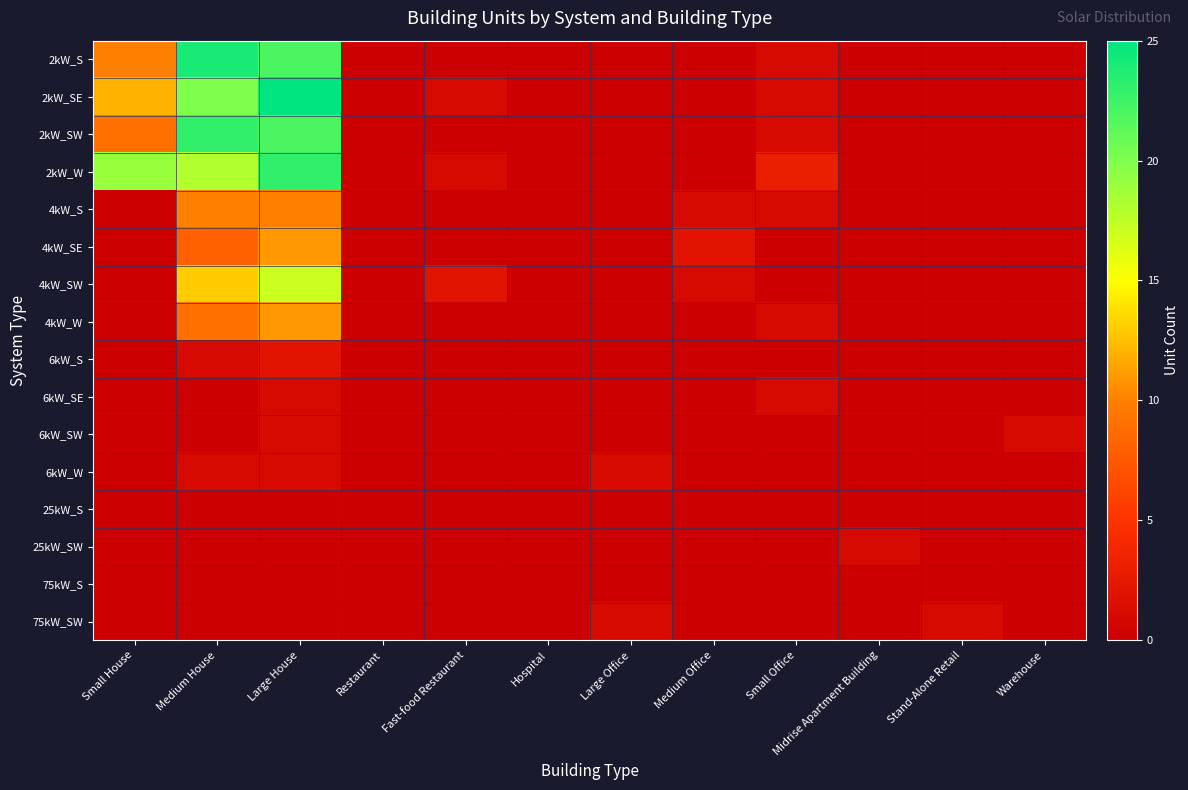

Reading left to right, extract all data points from this chart.

2kW_S: Small House=10	Medium House=24	Large House=22	Restaurant=0	Fast-food Restaurant=0	Hospital=0	Large Office=0	Medium Office=0	Small Office=1	Midrise Apartment Building=0	Stand-Alone Retail=0	Warehouse=0
2kW_SE: Small House=12	Medium House=20	Large House=25	Restaurant=0	Fast-food Restaurant=1	Hospital=0	Large Office=0	Medium Office=0	Small Office=1	Midrise Apartment Building=0	Stand-Alone Retail=0	Warehouse=0
2kW_SW: Small House=9	Medium House=23	Large House=22	Restaurant=0	Fast-food Restaurant=0	Hospital=0	Large Office=0	Medium Office=0	Small Office=1	Midrise Apartment Building=0	Stand-Alone Retail=0	Warehouse=0
2kW_W: Small House=19	Medium House=18	Large House=23	Restaurant=0	Fast-food Restaurant=1	Hospital=0	Large Office=0	Medium Office=0	Small Office=3	Midrise Apartment Building=0	Stand-Alone Retail=0	Warehouse=0
4kW_S: Small House=0	Medium House=10	Large House=10	Restaurant=0	Fast-food Restaurant=0	Hospital=0	Large Office=0	Medium Office=1	Small Office=1	Midrise Apartment Building=0	Stand-Alone Retail=0	Warehouse=0
4kW_SE: Small House=0	Medium House=8	Large House=11	Restaurant=0	Fast-food Restaurant=0	Hospital=0	Large Office=0	Medium Office=2	Small Office=0	Midrise Apartment Building=0	Stand-Alone Retail=0	Warehouse=0
4kW_SW: Small House=0	Medium House=13	Large House=17	Restaurant=0	Fast-food Restaurant=2	Hospital=0	Large Office=0	Medium Office=1	Small Office=0	Midrise Apartment Building=0	Stand-Alone Retail=0	Warehouse=0
4kW_W: Small House=0	Medium House=9	Large House=11	Restaurant=0	Fast-food Restaurant=0	Hospital=0	Large Office=0	Medium Office=0	Small Office=1	Midrise Apartment Building=0	Stand-Alone Retail=0	Warehouse=0
6kW_S: Small House=0	Medium House=1	Large House=2	Restaurant=0	Fast-food Restaurant=0	Hospital=0	Large Office=0	Medium Office=0	Small Office=0	Midrise Apartment Building=0	Stand-Alone Retail=0	Warehouse=0
6kW_SE: Small House=0	Medium House=0	Large House=1	Restaurant=0	Fast-food Restaurant=0	Hospital=0	Large Office=0	Medium Office=0	Small Office=1	Midrise Apartment Building=0	Stand-Alone Retail=0	Warehouse=0
6kW_SW: Small House=0	Medium House=0	Large House=1	Restaurant=0	Fast-food Restaurant=0	Hospital=0	Large Office=0	Medium Office=0	Small Office=0	Midrise Apartment Building=0	Stand-Alone Retail=0	Warehouse=1
6kW_W: Small House=0	Medium House=1	Large House=1	Restaurant=0	Fast-food Restaurant=0	Hospital=0	Large Office=1	Medium Office=0	Small Office=0	Midrise Apartment Building=0	Stand-Alone Retail=0	Warehouse=0
25kW_S: Small House=0	Medium House=0	Large House=0	Restaurant=0	Fast-food Restaurant=0	Hospital=0	Large Office=0	Medium Office=0	Small Office=0	Midrise Apartment Building=0	Stand-Alone Retail=0	Warehouse=0
25kW_SW: Small House=0	Medium House=0	Large House=0	Restaurant=0	Fast-food Restaurant=0	Hospital=0	Large Office=0	Medium Office=0	Small Office=0	Midrise Apartment Building=1	Stand-Alone Retail=0	Warehouse=0
75kW_S: Small House=0	Medium House=0	Large House=0	Restaurant=0	Fast-food Restaurant=0	Hospital=0	Large Office=0	Medium Office=0	Small Office=0	Midrise Apartment Building=0	Stand-Alone Retail=0	Warehouse=0
75kW_SW: Small House=0	Medium House=0	Large House=0	Restaurant=0	Fast-food Restaurant=0	Hospital=0	Large Office=1	Medium Office=0	Small Office=0	Midrise Apartment Building=0	Stand-Alone Retail=1	Warehouse=0